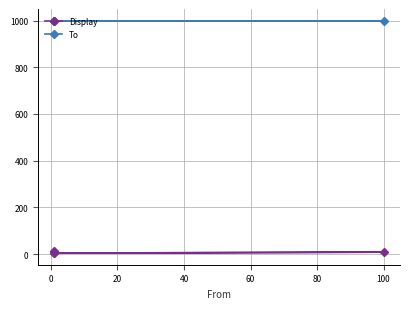

Reading right to left, list all the values displayed in this chart.

Display: 12	4	8	4
To: 1000	1000	1000	1000